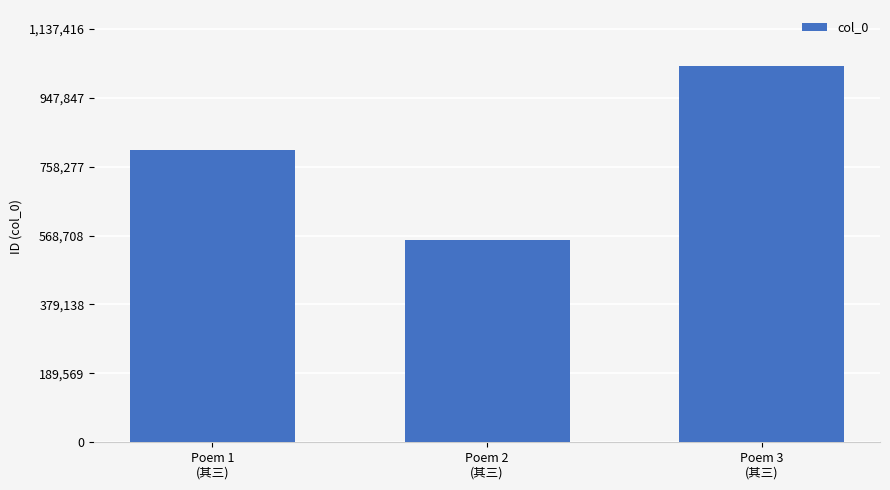

What is the value of the 1st bar from the left?

802809